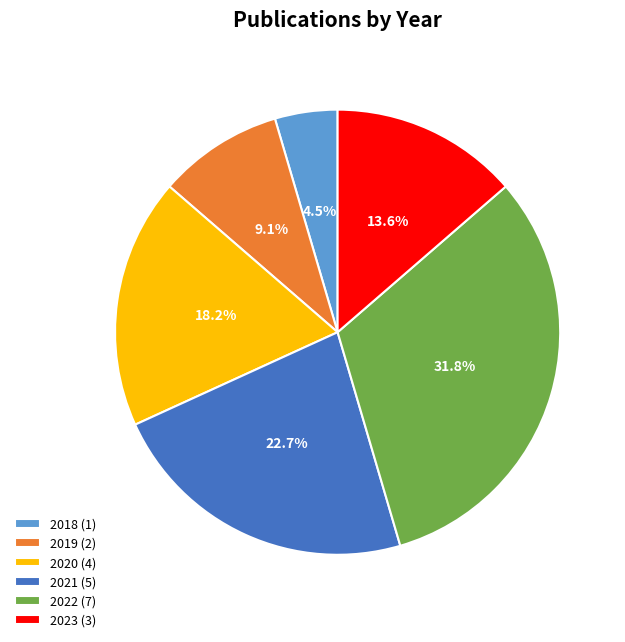

Does 2023 (3) represent more than half of the total?

No